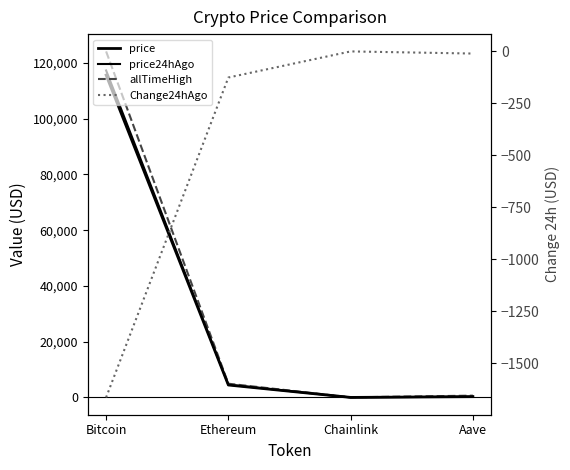

What are all the series names shown in the legend?

price, price24hAgo, allTimeHigh, Change24hAgo